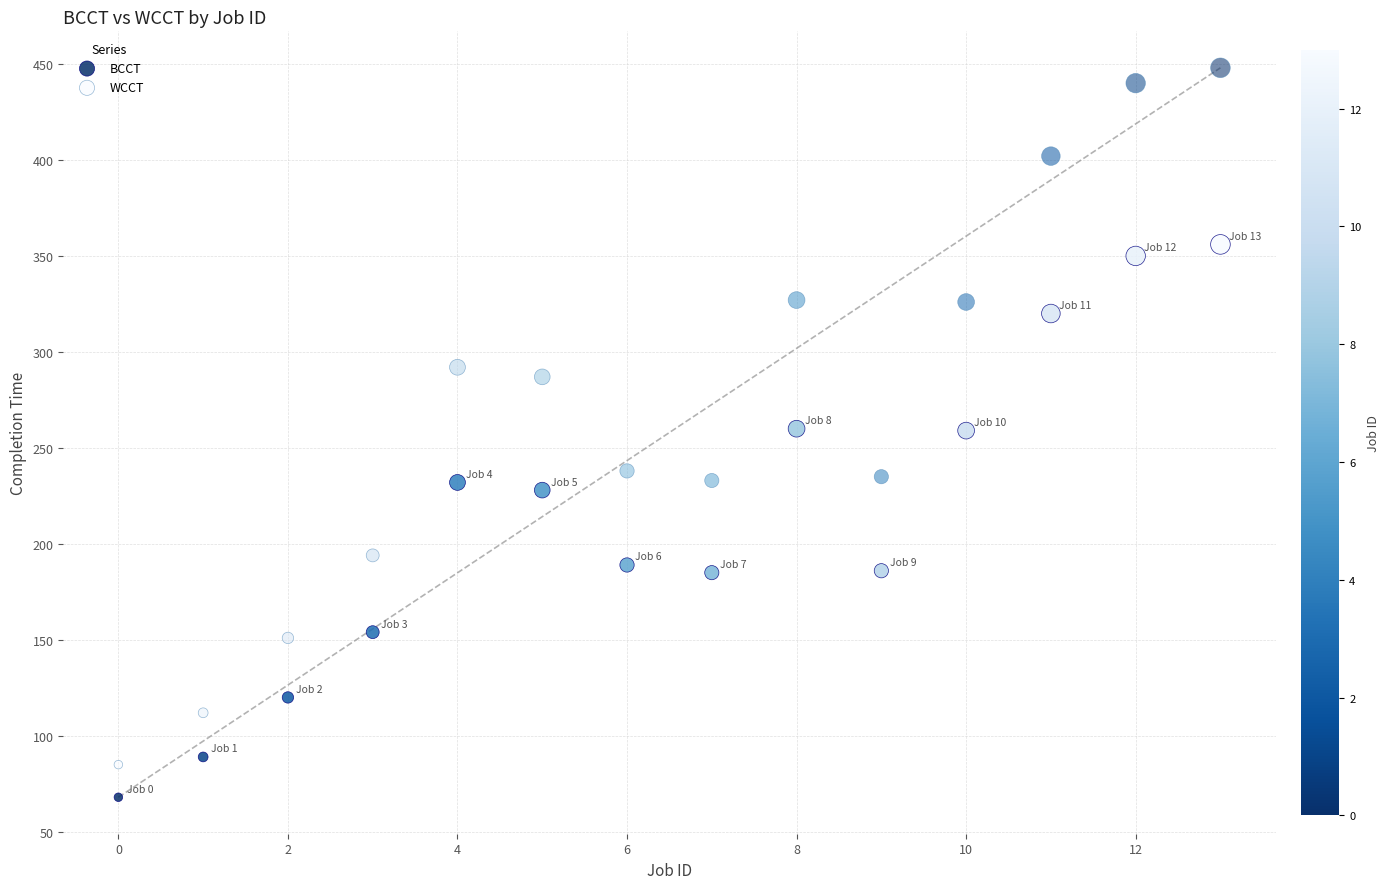

Which series reaches the maximum Y coordinate?

WCCT